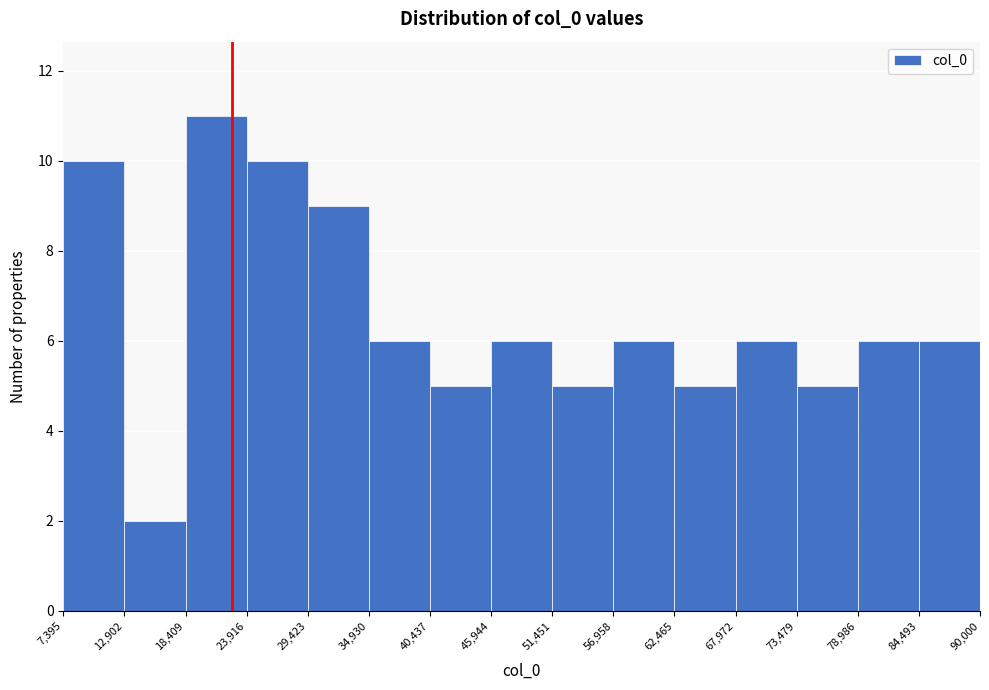

Over which range of the x-axis is the bar tallest?

18,409 to 23,916